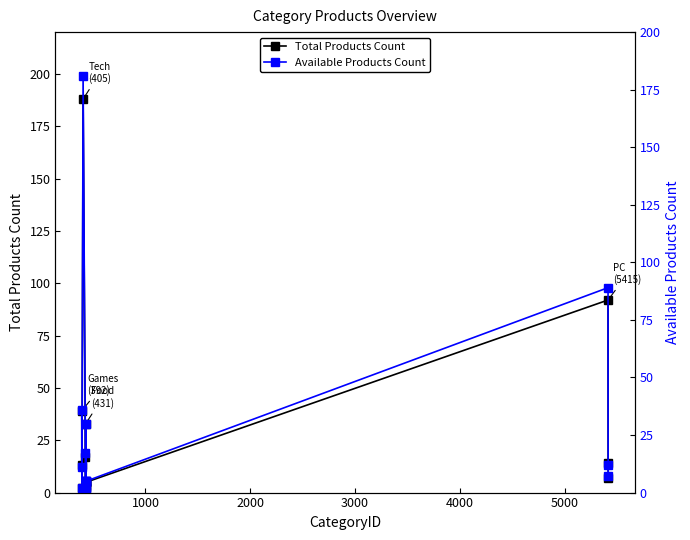

What is the value of the Available Products Count point at the 11th from the left?

5